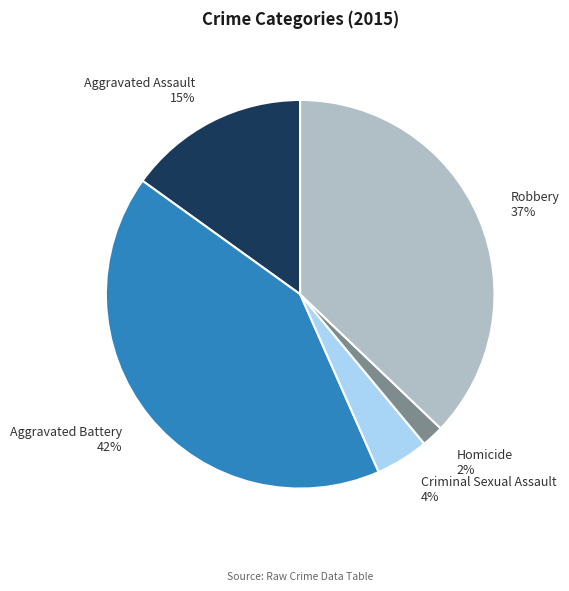

Is there any slice that represents more than half of the pie?

No